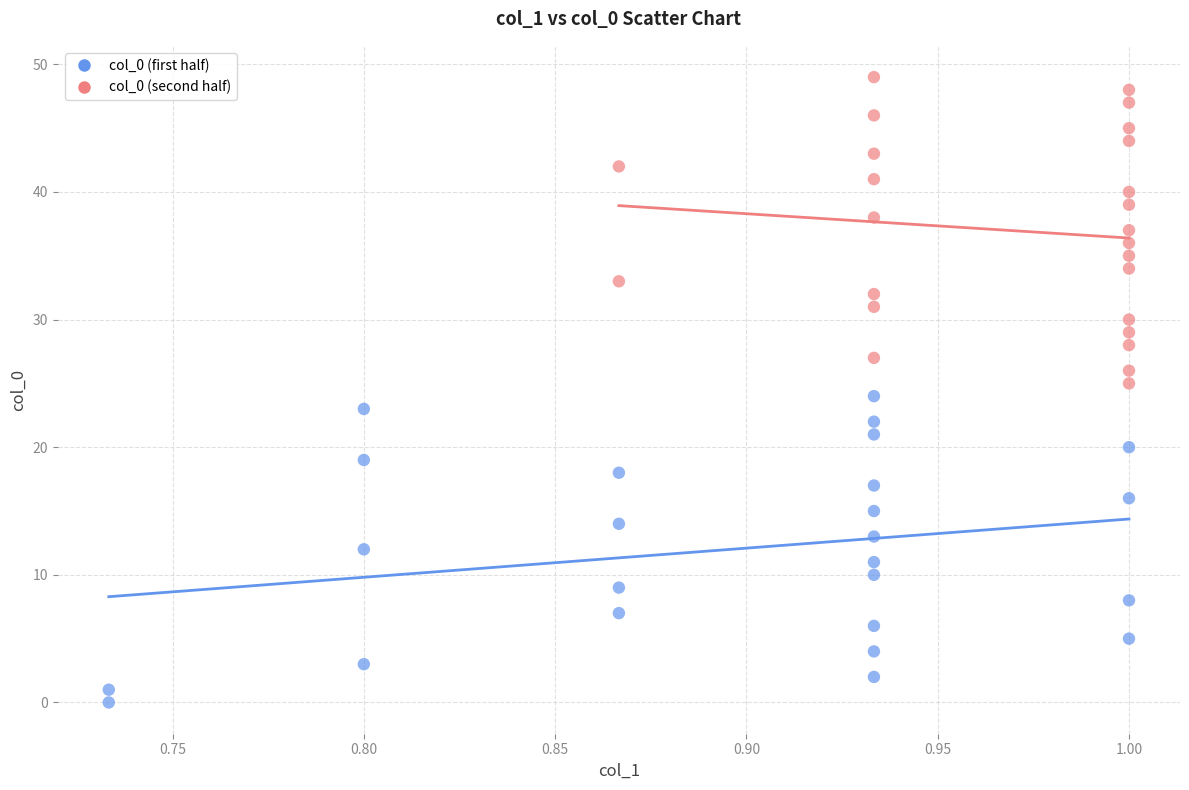

Which series reaches the maximum Y coordinate?

col_0 (second half)